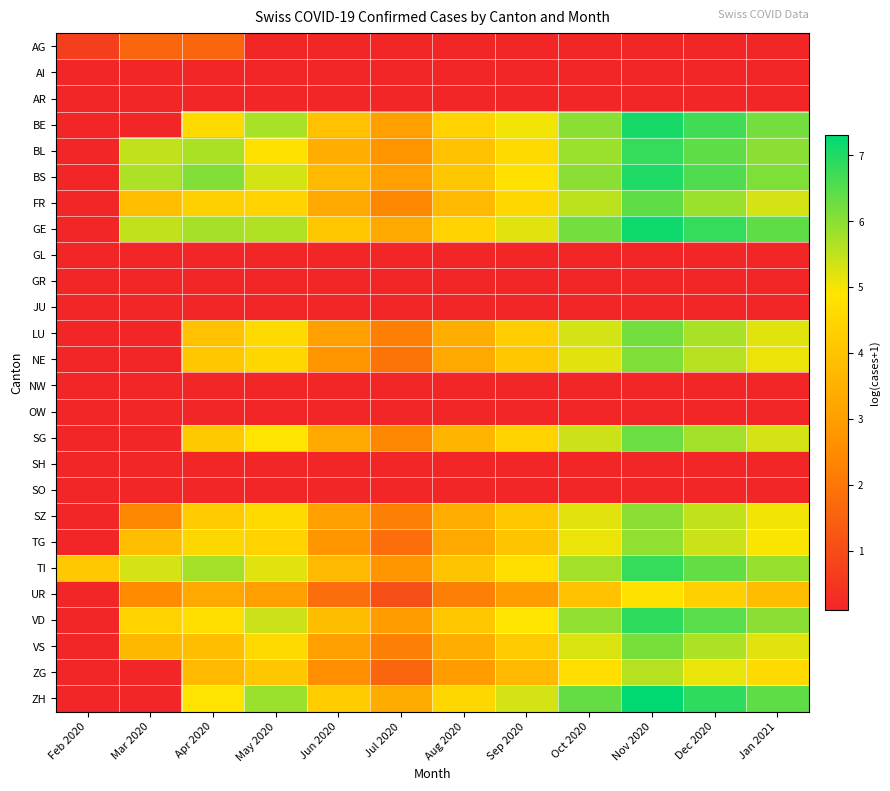

Which series has the widest spread of values?

ZH